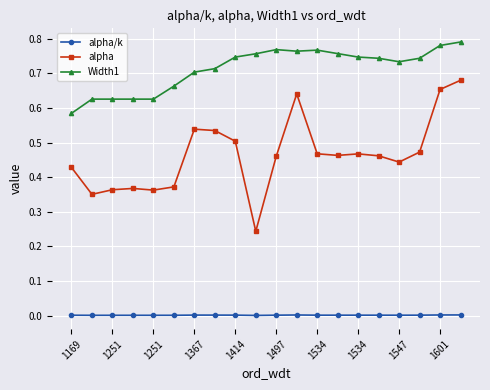

True or false: alpha/k and Width1 cross at least once.

False